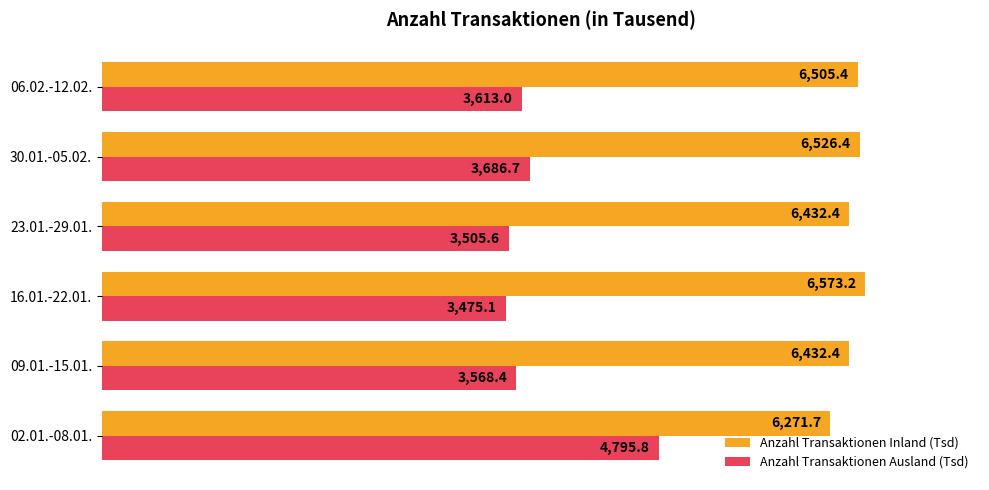

Is the value of Anzahl Transaktionen Inland (Tsd) at 06.02.-12.02. greater than the value of Anzahl Transaktionen Ausland (Tsd) at 23.01.-29.01.?

Yes